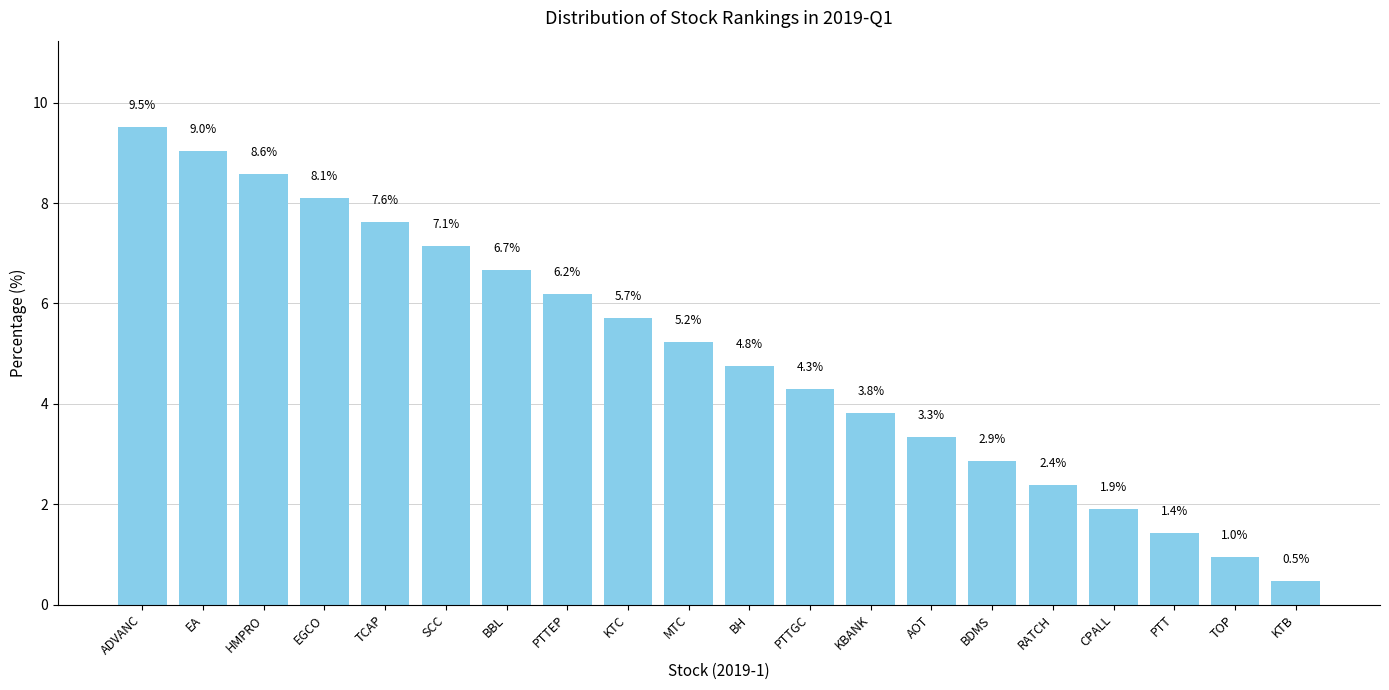

What is the difference between the maximum and minimum values?

9.0